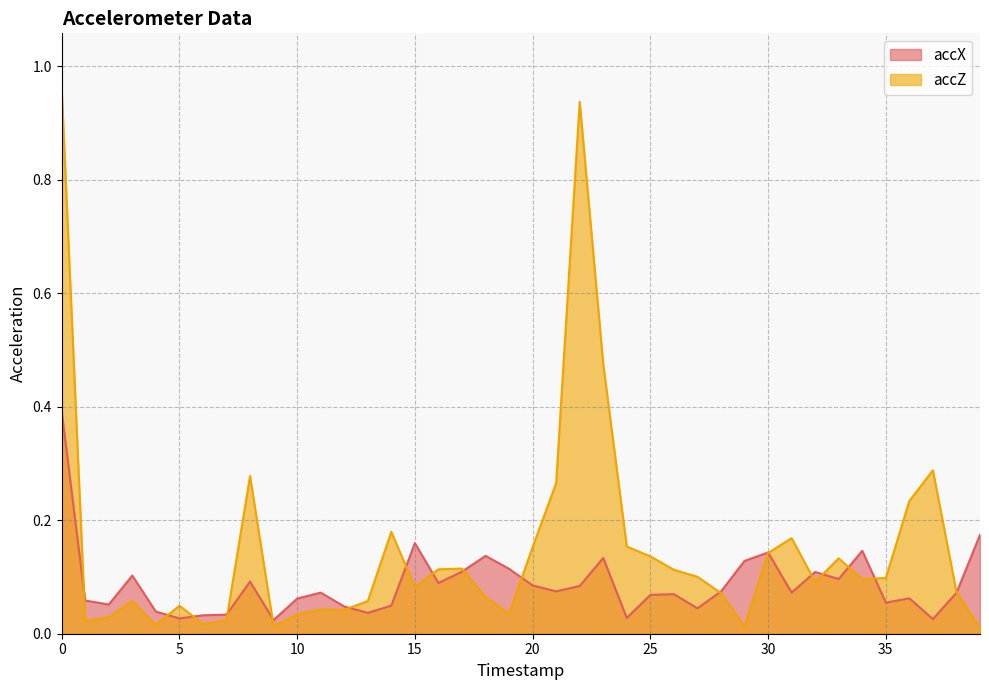

Where is the first local maximum for accZ?

3